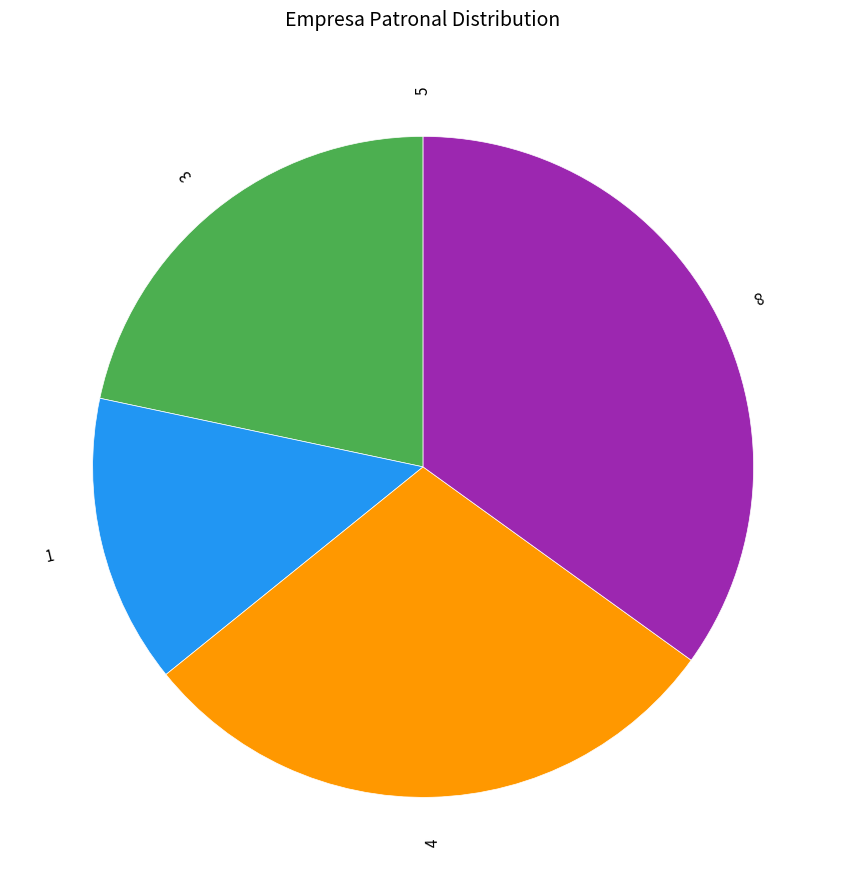

Is there any slice that represents more than half of the pie?

No